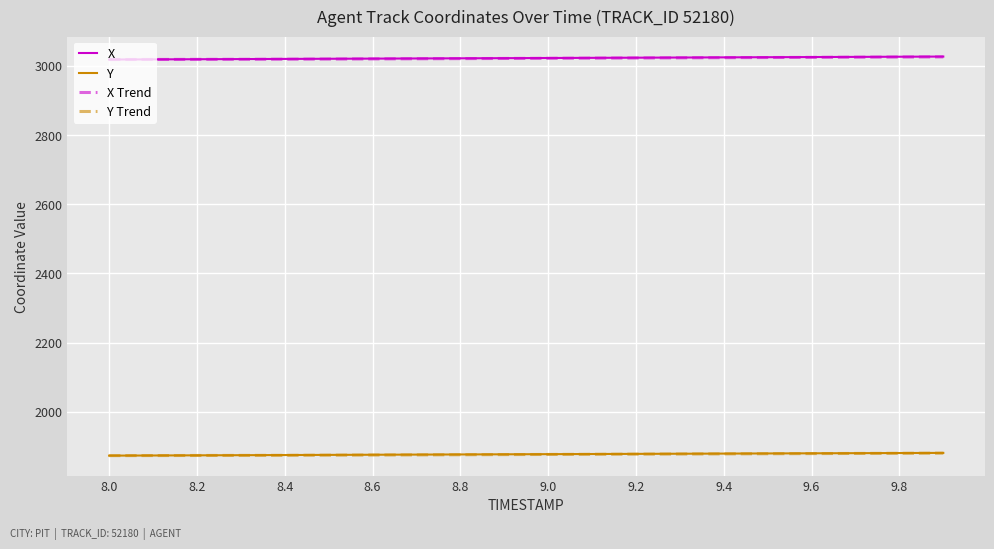

True or false: Y Trend and X intersect in this chart.

False